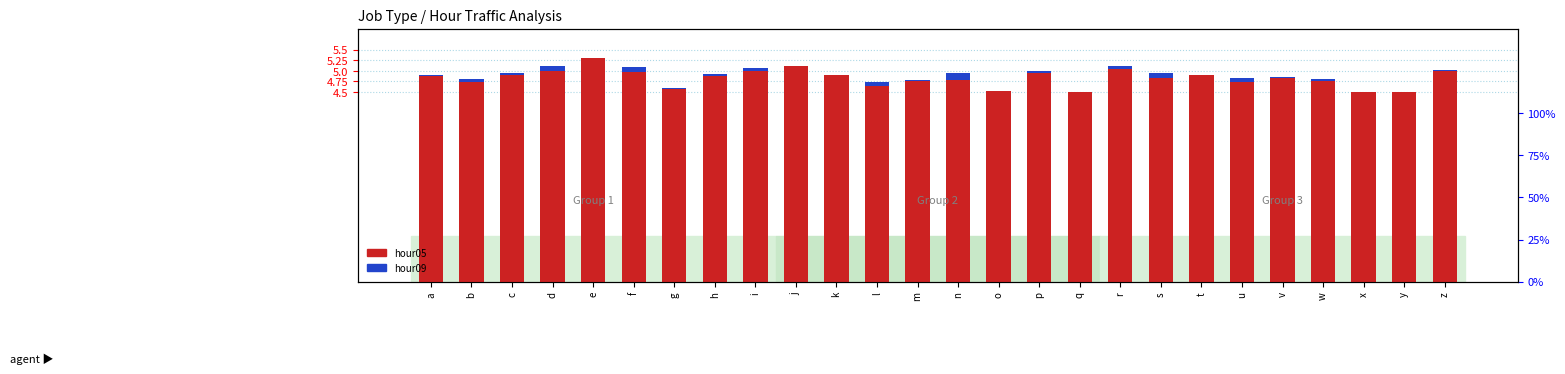

Which series changed the most between x and y?

hour05